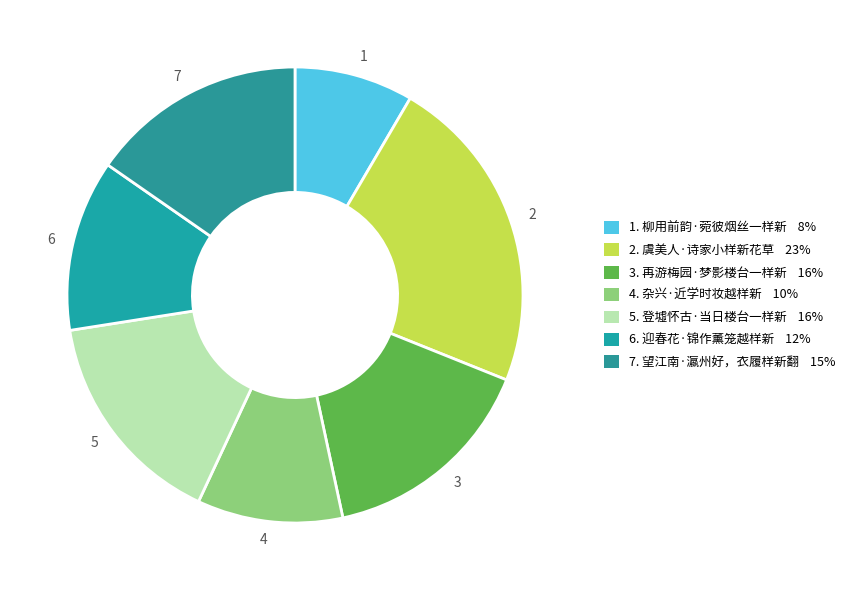

The 6 slice represents 12% of the pie. True or false?

True